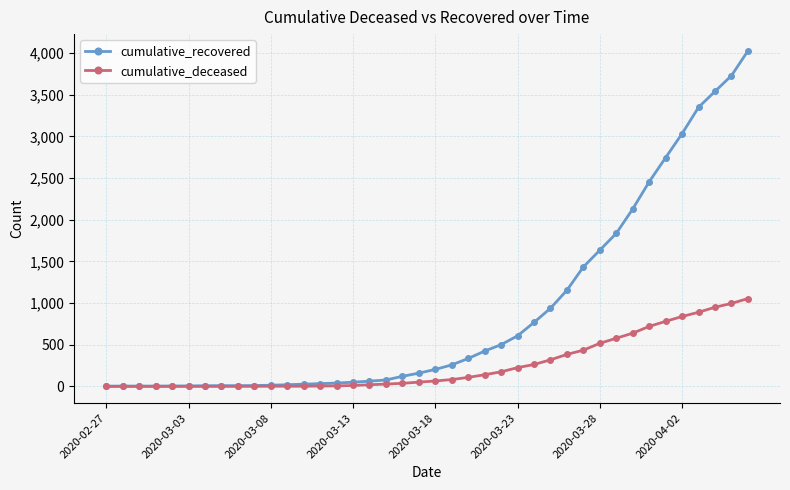

What is the maximum value shown in the chart?

4027